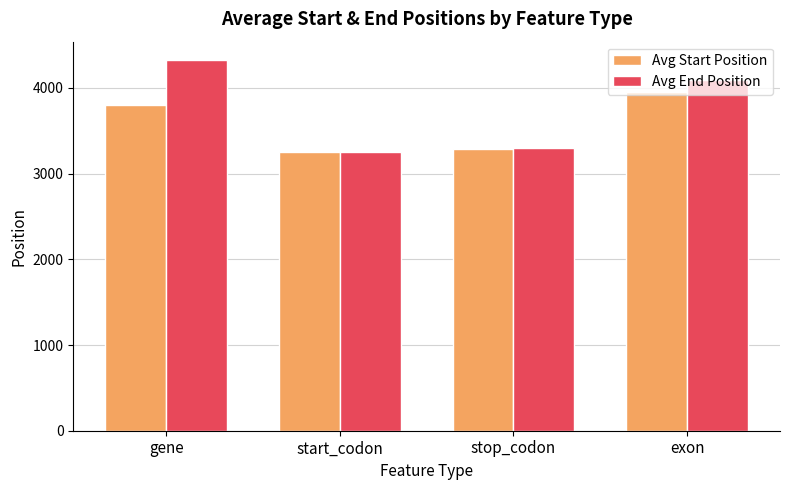

How many data points in Avg End Position are above 4087?

2